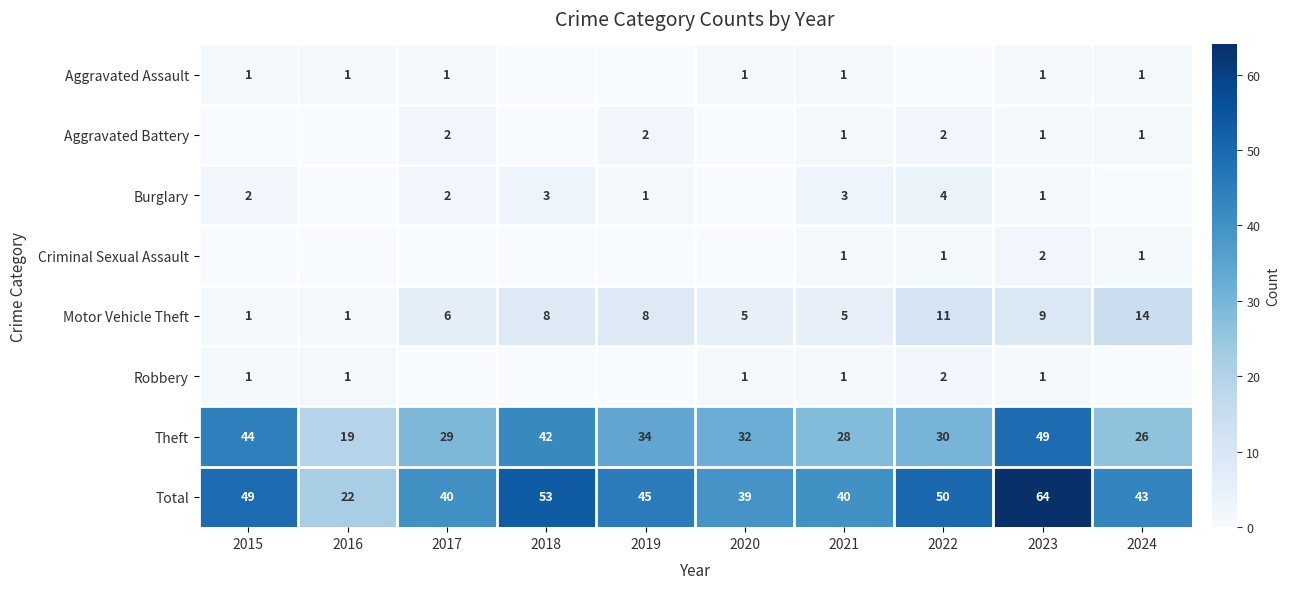

How many categories are shown in the chart?

10